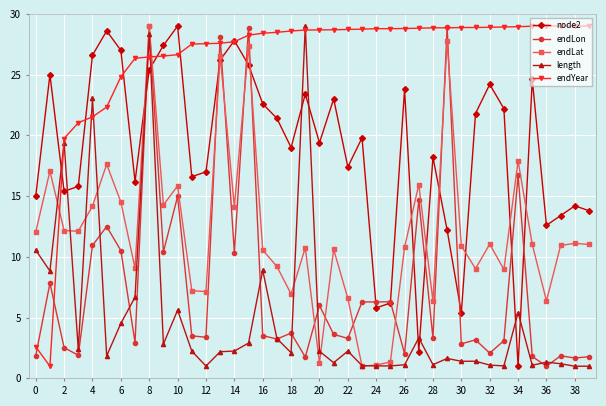

What is the minimum value shown in the chart?

1.0